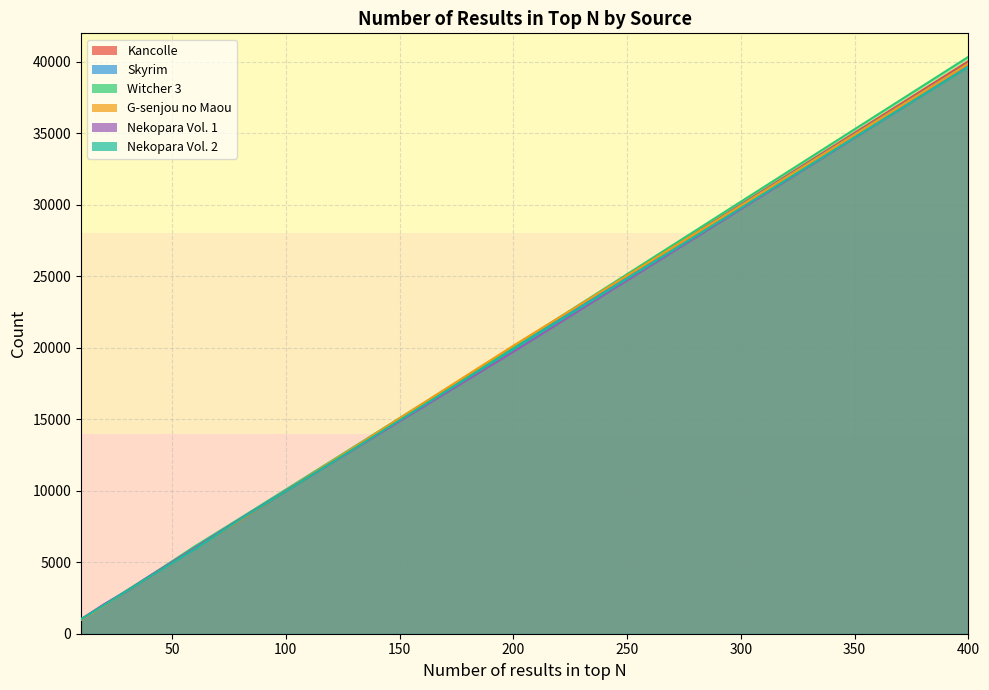

Read the Kancolle value at 40, to the nearest 10.

3970